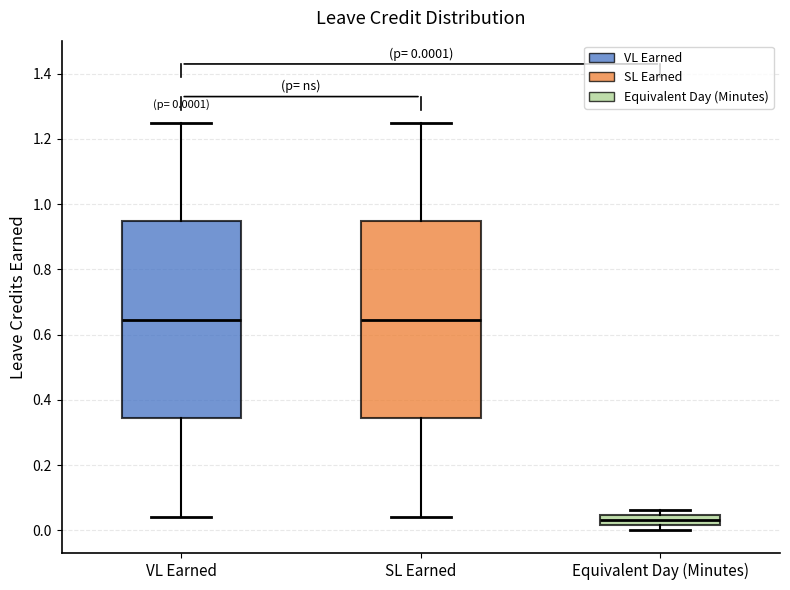

Which box has the lowest median line?

Equivalent Day (Minutes)